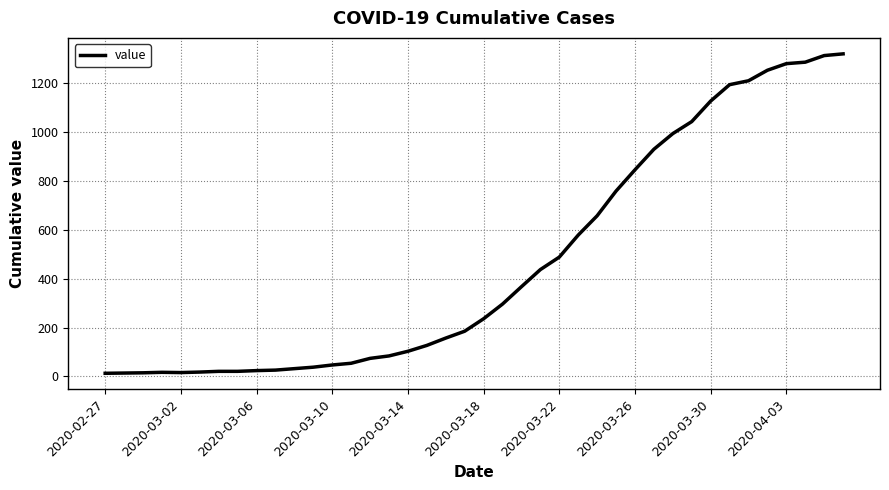

What is the greatest value displayed?

1319